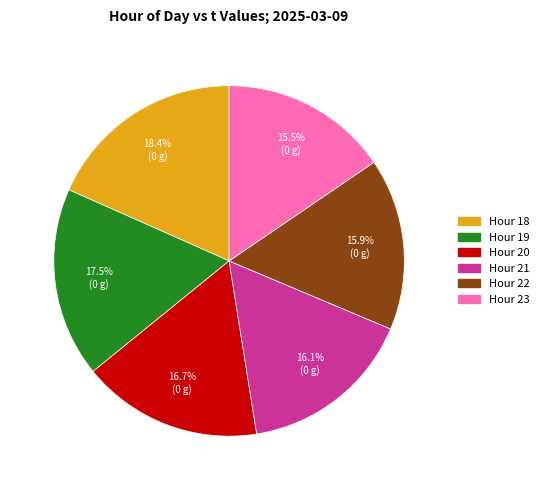

Is there any slice that represents more than half of the pie?

No